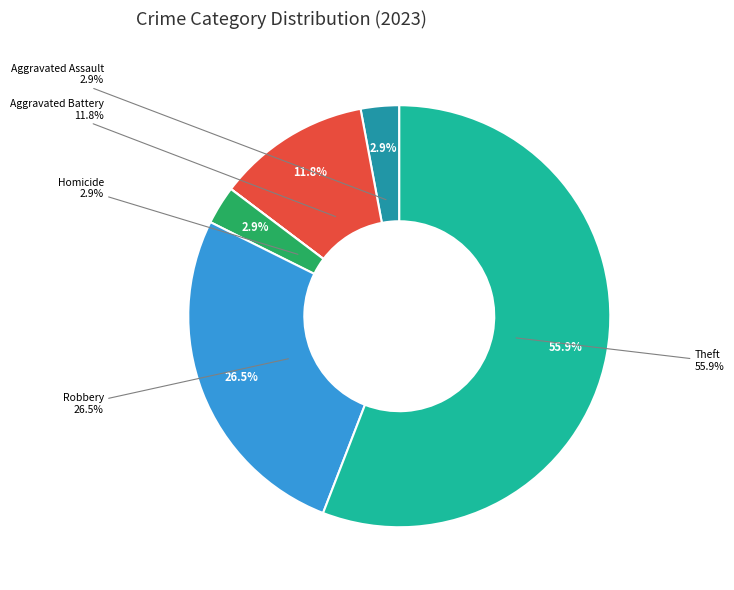

Which has a higher value, Aggravated Battery or Robbery?

Robbery